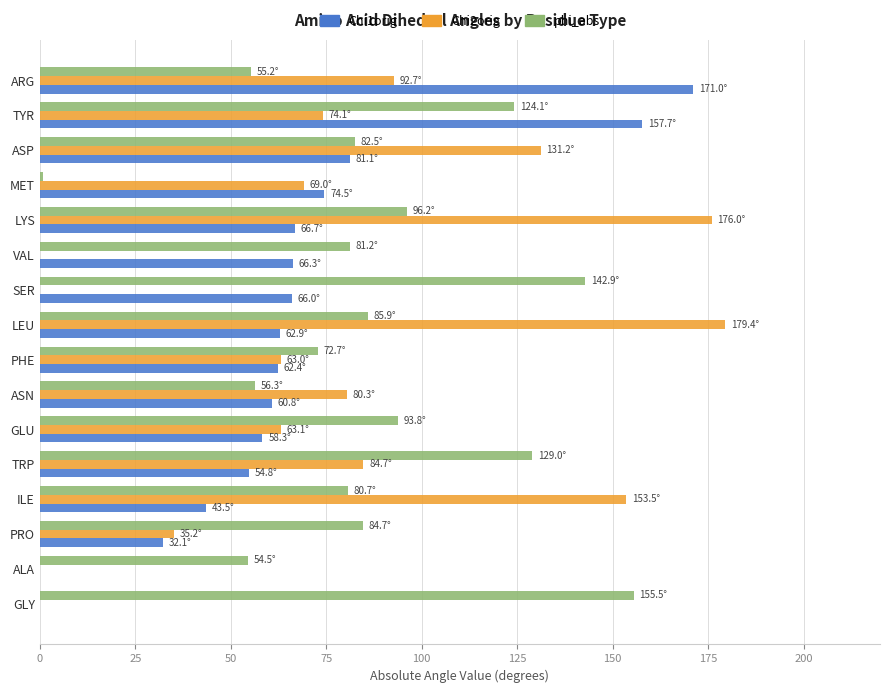

Which series changed the most between TRP and PHE?

phi_abs